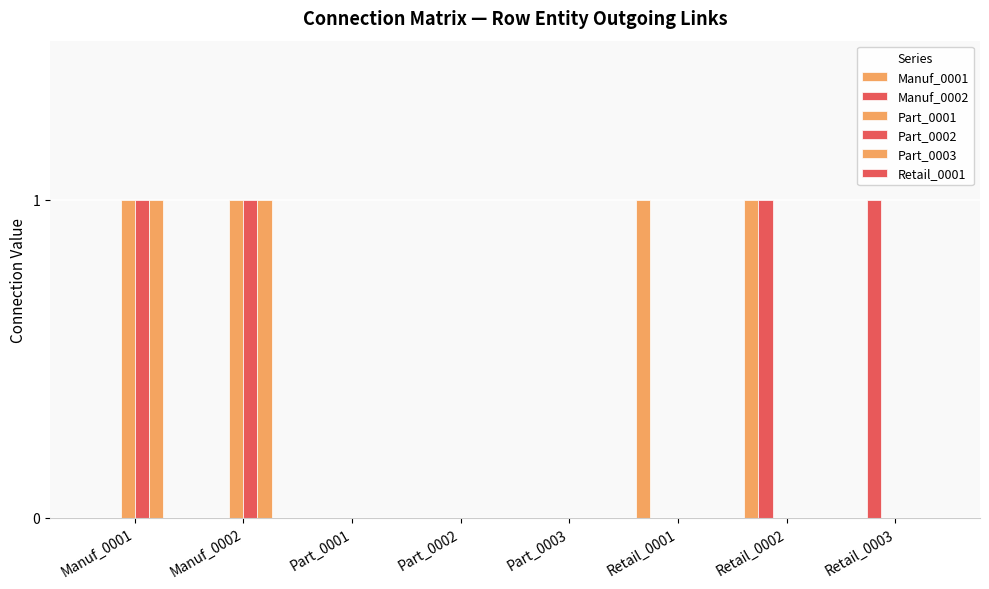

Is it true that Part_0002 equals 0 at Retail_0002?

True